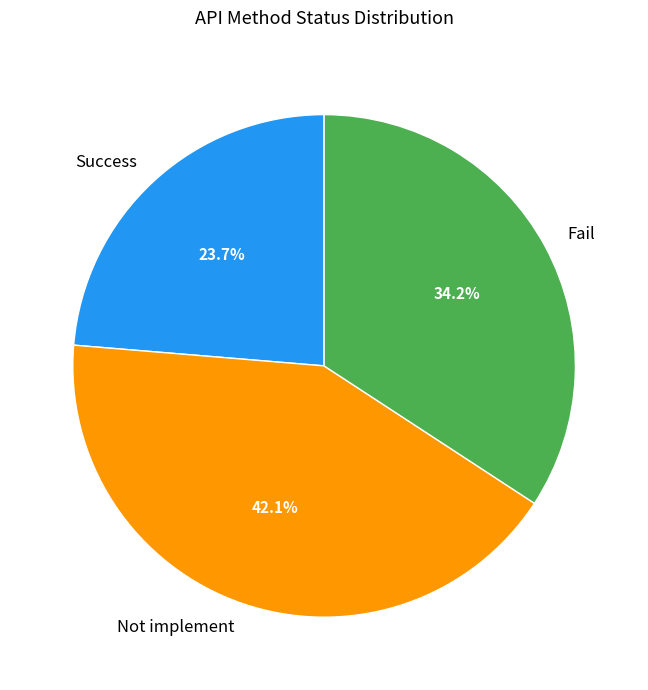

What percentage do Fail and Not implement together represent?

76.3%